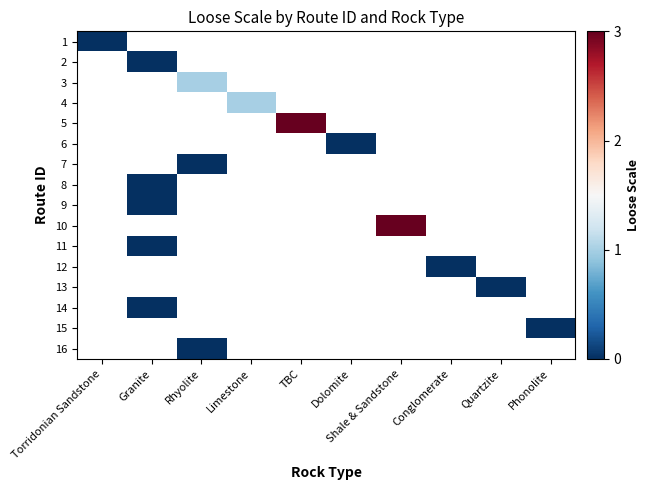

Between Quartzite and Rhyolite, which is larger?

Rhyolite